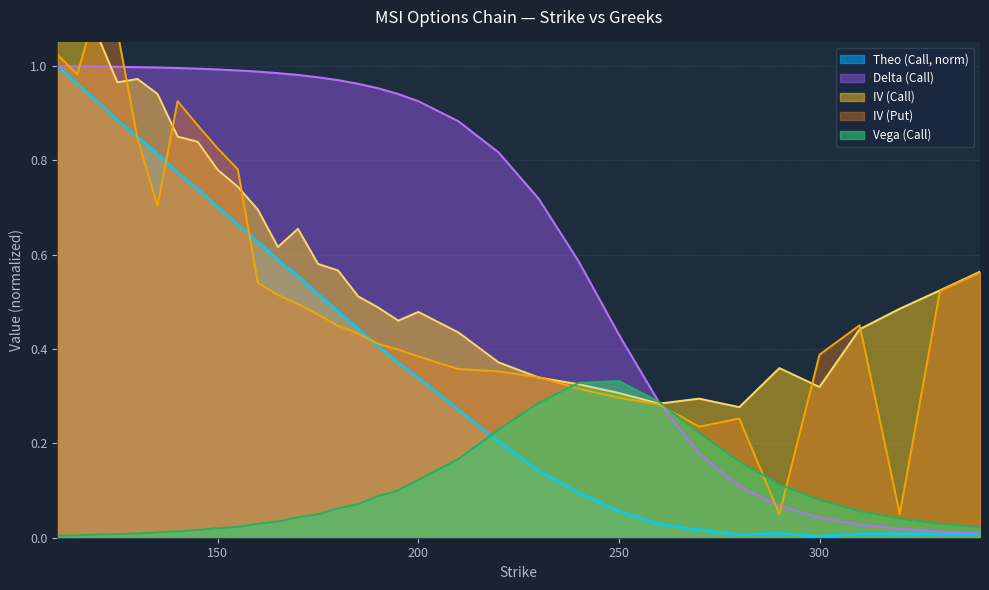

True or false: Vega (Call) and Theo (Call, norm) cross at least once.

True